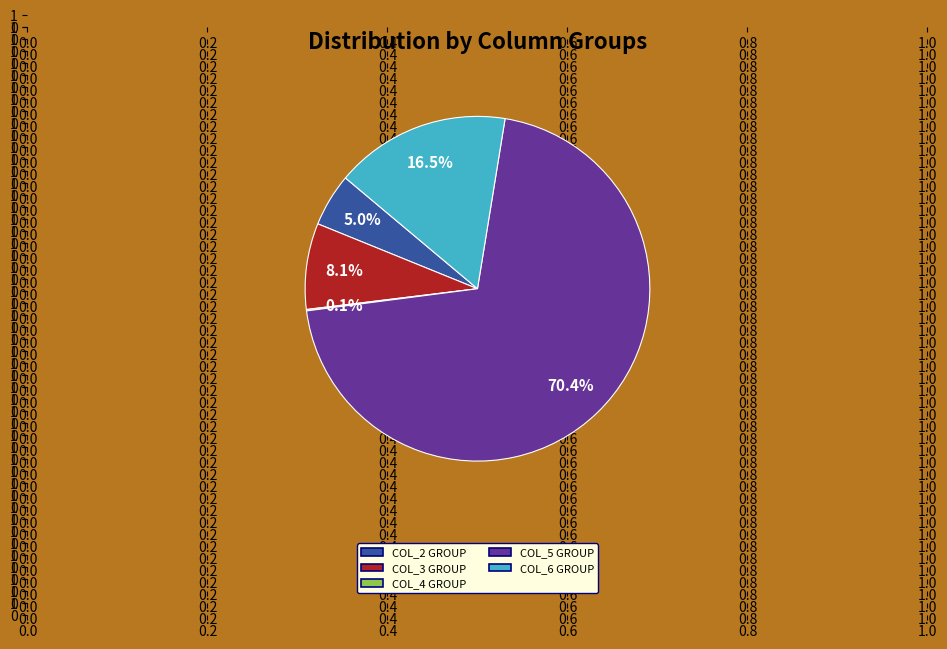

Which slice represents more than half of the pie?

COL_5 GROUP